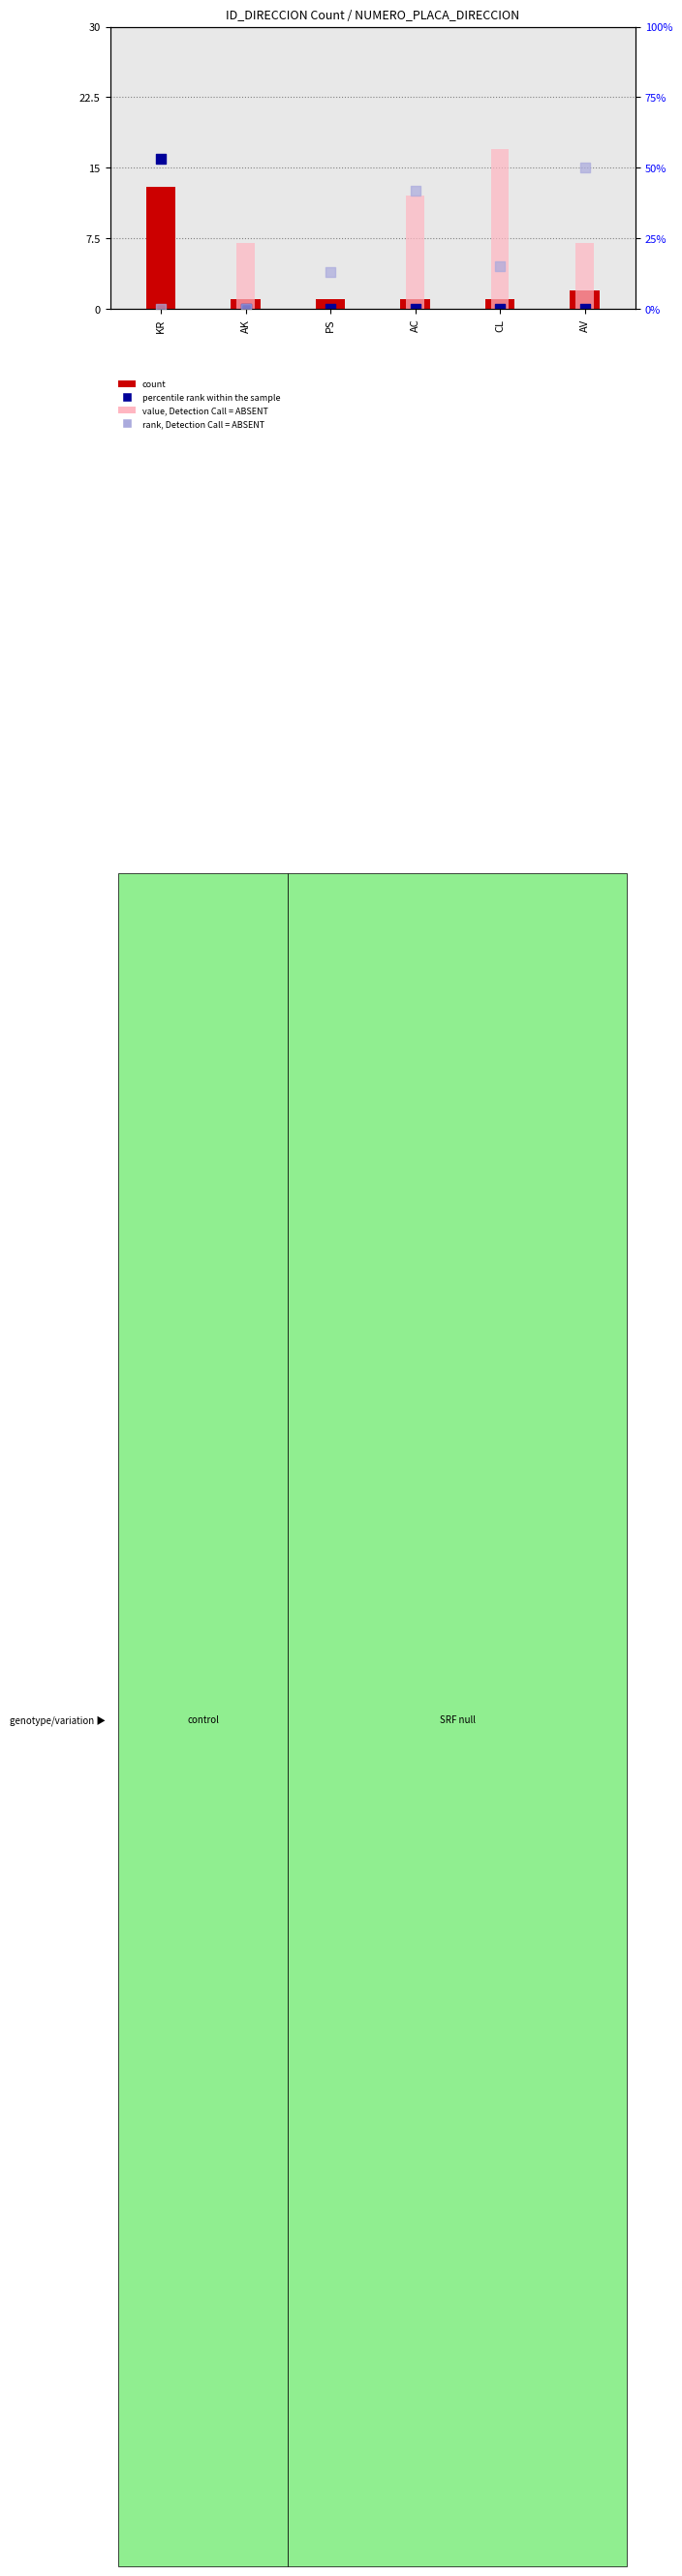

At how many categories does at least one series exceed 28?

2